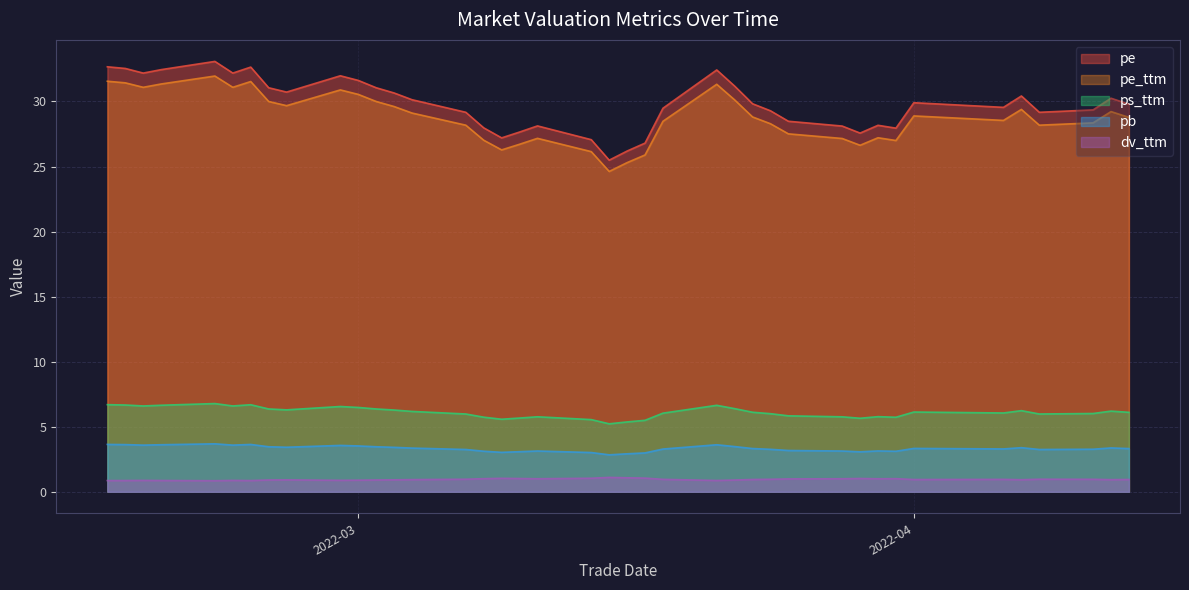

The value of pe at 2022-03-28 is 28.1. True or false?

True